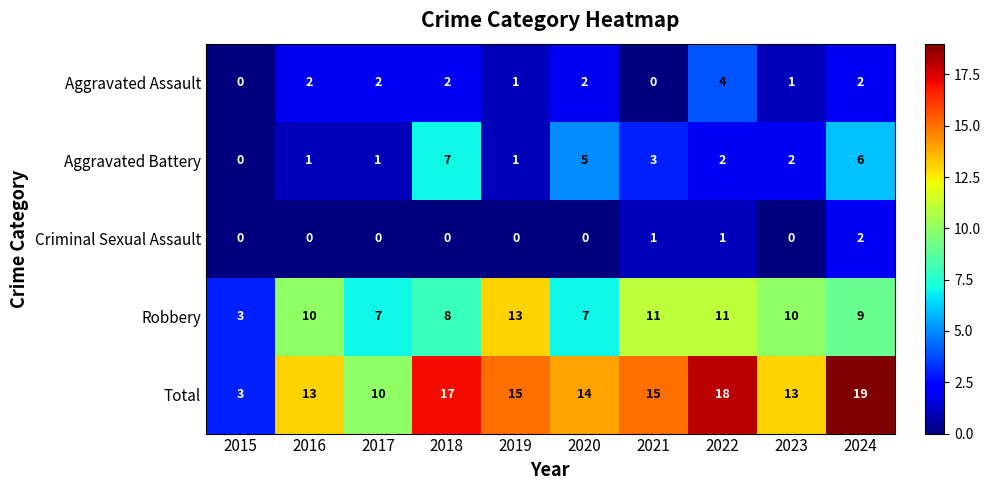

The value of Aggravated Battery at 2022 is 3. True or false?

False